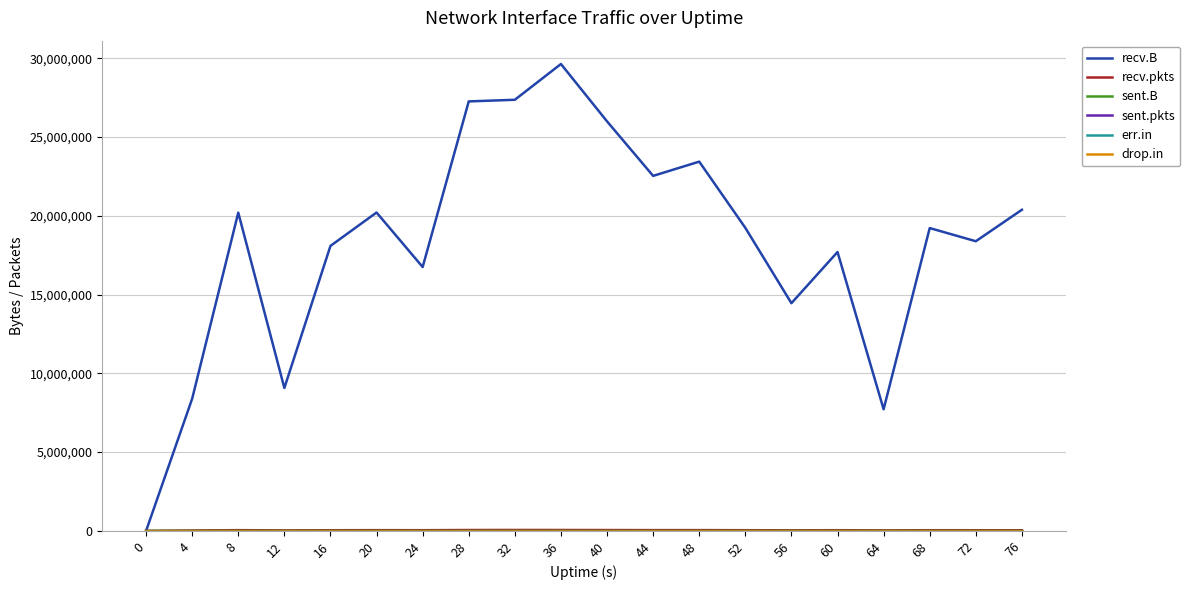

What is the difference between the highest and lowest values at 36?

29635726